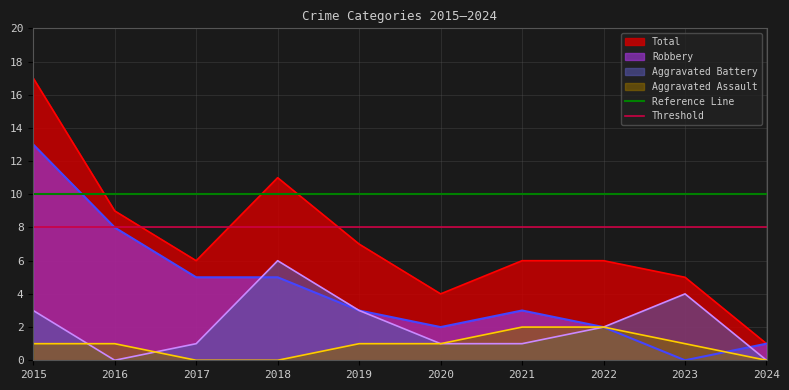

What is the highest value of the Robbery series?

13